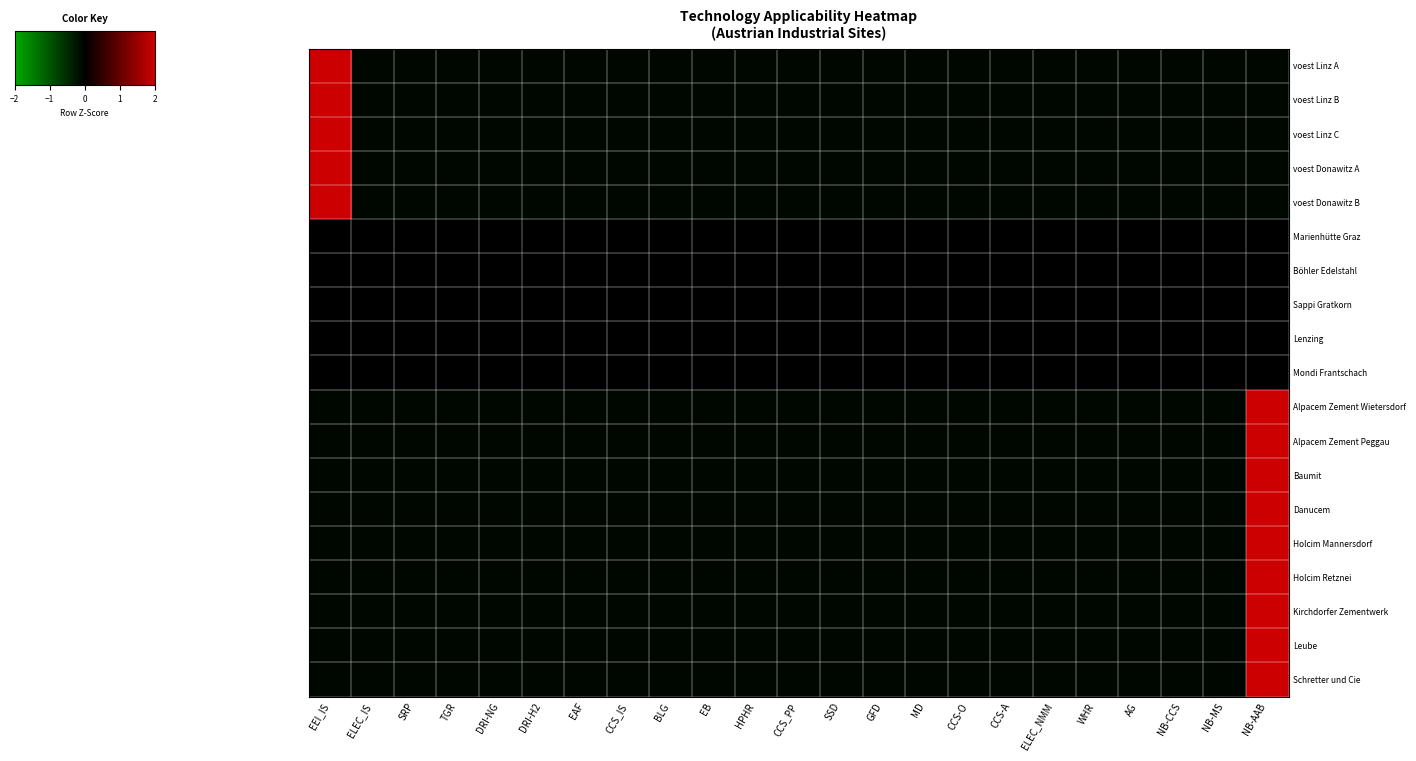

Reading left to right, extract all data points from this chart.

voest Linz A: EEI_IS=4.7	ELEC_IS=-0.2	SRP=-0.2	TGR=-0.2	DRI-NG=-0.2	DRI-H2=-0.2	EAF=-0.2	CCS_IS=-0.2	BLG=-0.2	EB=-0.2	HPHR=-0.2	CCS_PP=-0.2	SSD=-0.2	GFD=-0.2	MD=-0.2	CCS-O=-0.2	CCS-A=-0.2	ELEC_NMM=-0.2	WHR=-0.2	AG=-0.2	NB-CCS=-0.2	NB-MS=-0.2	NB-AAB=-0.2
voest Linz B: EEI_IS=4.7	ELEC_IS=-0.2	SRP=-0.2	TGR=-0.2	DRI-NG=-0.2	DRI-H2=-0.2	EAF=-0.2	CCS_IS=-0.2	BLG=-0.2	EB=-0.2	HPHR=-0.2	CCS_PP=-0.2	SSD=-0.2	GFD=-0.2	MD=-0.2	CCS-O=-0.2	CCS-A=-0.2	ELEC_NMM=-0.2	WHR=-0.2	AG=-0.2	NB-CCS=-0.2	NB-MS=-0.2	NB-AAB=-0.2
voest Linz C: EEI_IS=4.7	ELEC_IS=-0.2	SRP=-0.2	TGR=-0.2	DRI-NG=-0.2	DRI-H2=-0.2	EAF=-0.2	CCS_IS=-0.2	BLG=-0.2	EB=-0.2	HPHR=-0.2	CCS_PP=-0.2	SSD=-0.2	GFD=-0.2	MD=-0.2	CCS-O=-0.2	CCS-A=-0.2	ELEC_NMM=-0.2	WHR=-0.2	AG=-0.2	NB-CCS=-0.2	NB-MS=-0.2	NB-AAB=-0.2
voest Donawitz A: EEI_IS=4.7	ELEC_IS=-0.2	SRP=-0.2	TGR=-0.2	DRI-NG=-0.2	DRI-H2=-0.2	EAF=-0.2	CCS_IS=-0.2	BLG=-0.2	EB=-0.2	HPHR=-0.2	CCS_PP=-0.2	SSD=-0.2	GFD=-0.2	MD=-0.2	CCS-O=-0.2	CCS-A=-0.2	ELEC_NMM=-0.2	WHR=-0.2	AG=-0.2	NB-CCS=-0.2	NB-MS=-0.2	NB-AAB=-0.2
voest Donawitz B: EEI_IS=4.7	ELEC_IS=-0.2	SRP=-0.2	TGR=-0.2	DRI-NG=-0.2	DRI-H2=-0.2	EAF=-0.2	CCS_IS=-0.2	BLG=-0.2	EB=-0.2	HPHR=-0.2	CCS_PP=-0.2	SSD=-0.2	GFD=-0.2	MD=-0.2	CCS-O=-0.2	CCS-A=-0.2	ELEC_NMM=-0.2	WHR=-0.2	AG=-0.2	NB-CCS=-0.2	NB-MS=-0.2	NB-AAB=-0.2
Marienhütte Graz: EEI_IS=0.0	ELEC_IS=0.0	SRP=0.0	TGR=0.0	DRI-NG=0.0	DRI-H2=0.0	EAF=0.0	CCS_IS=0.0	BLG=0.0	EB=0.0	HPHR=0.0	CCS_PP=0.0	SSD=0.0	GFD=0.0	MD=0.0	CCS-O=0.0	CCS-A=0.0	ELEC_NMM=0.0	WHR=0.0	AG=0.0	NB-CCS=0.0	NB-MS=0.0	NB-AAB=0.0
Böhler Edelstahl: EEI_IS=0.0	ELEC_IS=0.0	SRP=0.0	TGR=0.0	DRI-NG=0.0	DRI-H2=0.0	EAF=0.0	CCS_IS=0.0	BLG=0.0	EB=0.0	HPHR=0.0	CCS_PP=0.0	SSD=0.0	GFD=0.0	MD=0.0	CCS-O=0.0	CCS-A=0.0	ELEC_NMM=0.0	WHR=0.0	AG=0.0	NB-CCS=0.0	NB-MS=0.0	NB-AAB=0.0
Sappi Gratkorn: EEI_IS=0.0	ELEC_IS=0.0	SRP=0.0	TGR=0.0	DRI-NG=0.0	DRI-H2=0.0	EAF=0.0	CCS_IS=0.0	BLG=0.0	EB=0.0	HPHR=0.0	CCS_PP=0.0	SSD=0.0	GFD=0.0	MD=0.0	CCS-O=0.0	CCS-A=0.0	ELEC_NMM=0.0	WHR=0.0	AG=0.0	NB-CCS=0.0	NB-MS=0.0	NB-AAB=0.0
Lenzing: EEI_IS=0.0	ELEC_IS=0.0	SRP=0.0	TGR=0.0	DRI-NG=0.0	DRI-H2=0.0	EAF=0.0	CCS_IS=0.0	BLG=0.0	EB=0.0	HPHR=0.0	CCS_PP=0.0	SSD=0.0	GFD=0.0	MD=0.0	CCS-O=0.0	CCS-A=0.0	ELEC_NMM=0.0	WHR=0.0	AG=0.0	NB-CCS=0.0	NB-MS=0.0	NB-AAB=0.0
Mondi Frantschach: EEI_IS=0.0	ELEC_IS=0.0	SRP=0.0	TGR=0.0	DRI-NG=0.0	DRI-H2=0.0	EAF=0.0	CCS_IS=0.0	BLG=0.0	EB=0.0	HPHR=0.0	CCS_PP=0.0	SSD=0.0	GFD=0.0	MD=0.0	CCS-O=0.0	CCS-A=0.0	ELEC_NMM=0.0	WHR=0.0	AG=0.0	NB-CCS=0.0	NB-MS=0.0	NB-AAB=0.0
Alpacem Zement Wietersdorf: EEI_IS=-0.2	ELEC_IS=-0.2	SRP=-0.2	TGR=-0.2	DRI-NG=-0.2	DRI-H2=-0.2	EAF=-0.2	CCS_IS=-0.2	BLG=-0.2	EB=-0.2	HPHR=-0.2	CCS_PP=-0.2	SSD=-0.2	GFD=-0.2	MD=-0.2	CCS-O=-0.2	CCS-A=-0.2	ELEC_NMM=-0.2	WHR=-0.2	AG=-0.2	NB-CCS=-0.2	NB-MS=-0.2	NB-AAB=4.7
Alpacem Zement Peggau: EEI_IS=-0.2	ELEC_IS=-0.2	SRP=-0.2	TGR=-0.2	DRI-NG=-0.2	DRI-H2=-0.2	EAF=-0.2	CCS_IS=-0.2	BLG=-0.2	EB=-0.2	HPHR=-0.2	CCS_PP=-0.2	SSD=-0.2	GFD=-0.2	MD=-0.2	CCS-O=-0.2	CCS-A=-0.2	ELEC_NMM=-0.2	WHR=-0.2	AG=-0.2	NB-CCS=-0.2	NB-MS=-0.2	NB-AAB=4.7
Baumit: EEI_IS=-0.2	ELEC_IS=-0.2	SRP=-0.2	TGR=-0.2	DRI-NG=-0.2	DRI-H2=-0.2	EAF=-0.2	CCS_IS=-0.2	BLG=-0.2	EB=-0.2	HPHR=-0.2	CCS_PP=-0.2	SSD=-0.2	GFD=-0.2	MD=-0.2	CCS-O=-0.2	CCS-A=-0.2	ELEC_NMM=-0.2	WHR=-0.2	AG=-0.2	NB-CCS=-0.2	NB-MS=-0.2	NB-AAB=4.7
Danucem: EEI_IS=-0.2	ELEC_IS=-0.2	SRP=-0.2	TGR=-0.2	DRI-NG=-0.2	DRI-H2=-0.2	EAF=-0.2	CCS_IS=-0.2	BLG=-0.2	EB=-0.2	HPHR=-0.2	CCS_PP=-0.2	SSD=-0.2	GFD=-0.2	MD=-0.2	CCS-O=-0.2	CCS-A=-0.2	ELEC_NMM=-0.2	WHR=-0.2	AG=-0.2	NB-CCS=-0.2	NB-MS=-0.2	NB-AAB=4.7
Holcim Mannersdorf: EEI_IS=-0.2	ELEC_IS=-0.2	SRP=-0.2	TGR=-0.2	DRI-NG=-0.2	DRI-H2=-0.2	EAF=-0.2	CCS_IS=-0.2	BLG=-0.2	EB=-0.2	HPHR=-0.2	CCS_PP=-0.2	SSD=-0.2	GFD=-0.2	MD=-0.2	CCS-O=-0.2	CCS-A=-0.2	ELEC_NMM=-0.2	WHR=-0.2	AG=-0.2	NB-CCS=-0.2	NB-MS=-0.2	NB-AAB=4.7
Holcim Retznei: EEI_IS=-0.2	ELEC_IS=-0.2	SRP=-0.2	TGR=-0.2	DRI-NG=-0.2	DRI-H2=-0.2	EAF=-0.2	CCS_IS=-0.2	BLG=-0.2	EB=-0.2	HPHR=-0.2	CCS_PP=-0.2	SSD=-0.2	GFD=-0.2	MD=-0.2	CCS-O=-0.2	CCS-A=-0.2	ELEC_NMM=-0.2	WHR=-0.2	AG=-0.2	NB-CCS=-0.2	NB-MS=-0.2	NB-AAB=4.7
Kirchdorfer Zementwerk: EEI_IS=-0.2	ELEC_IS=-0.2	SRP=-0.2	TGR=-0.2	DRI-NG=-0.2	DRI-H2=-0.2	EAF=-0.2	CCS_IS=-0.2	BLG=-0.2	EB=-0.2	HPHR=-0.2	CCS_PP=-0.2	SSD=-0.2	GFD=-0.2	MD=-0.2	CCS-O=-0.2	CCS-A=-0.2	ELEC_NMM=-0.2	WHR=-0.2	AG=-0.2	NB-CCS=-0.2	NB-MS=-0.2	NB-AAB=4.7
Leube: EEI_IS=-0.2	ELEC_IS=-0.2	SRP=-0.2	TGR=-0.2	DRI-NG=-0.2	DRI-H2=-0.2	EAF=-0.2	CCS_IS=-0.2	BLG=-0.2	EB=-0.2	HPHR=-0.2	CCS_PP=-0.2	SSD=-0.2	GFD=-0.2	MD=-0.2	CCS-O=-0.2	CCS-A=-0.2	ELEC_NMM=-0.2	WHR=-0.2	AG=-0.2	NB-CCS=-0.2	NB-MS=-0.2	NB-AAB=4.7
Schretter und Cie: EEI_IS=-0.2	ELEC_IS=-0.2	SRP=-0.2	TGR=-0.2	DRI-NG=-0.2	DRI-H2=-0.2	EAF=-0.2	CCS_IS=-0.2	BLG=-0.2	EB=-0.2	HPHR=-0.2	CCS_PP=-0.2	SSD=-0.2	GFD=-0.2	MD=-0.2	CCS-O=-0.2	CCS-A=-0.2	ELEC_NMM=-0.2	WHR=-0.2	AG=-0.2	NB-CCS=-0.2	NB-MS=-0.2	NB-AAB=4.7